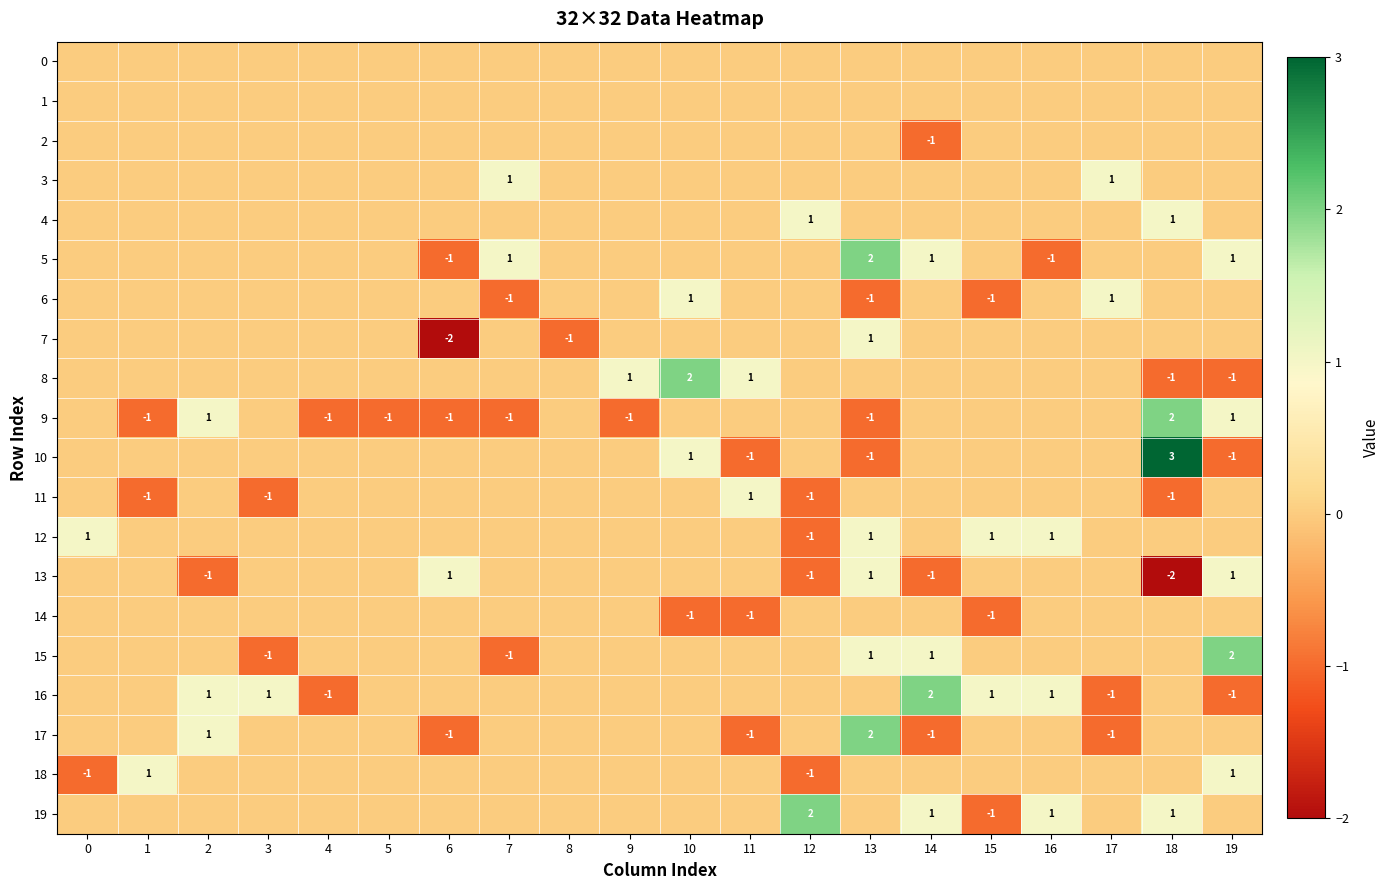

How many series are shown in this chart?

20